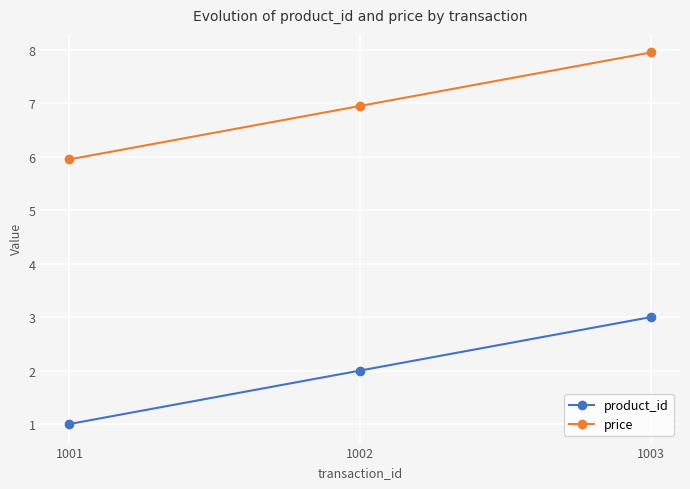

The product_id series shows 1.0 at 1001. True or false?

True